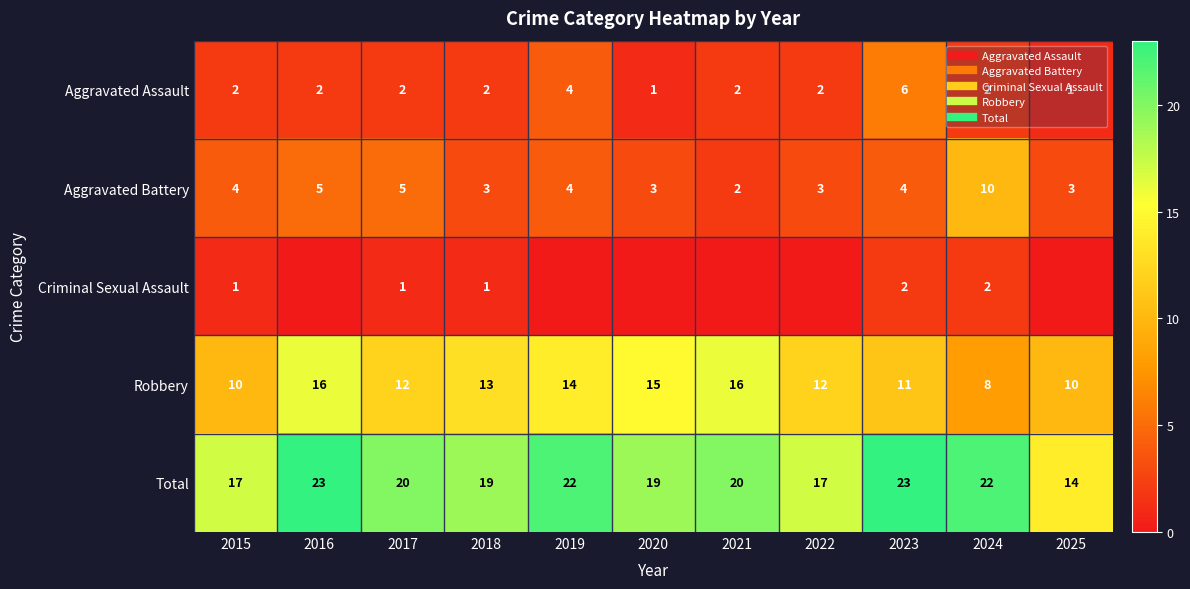

What value does the Aggravated Battery series have at 2016?

5